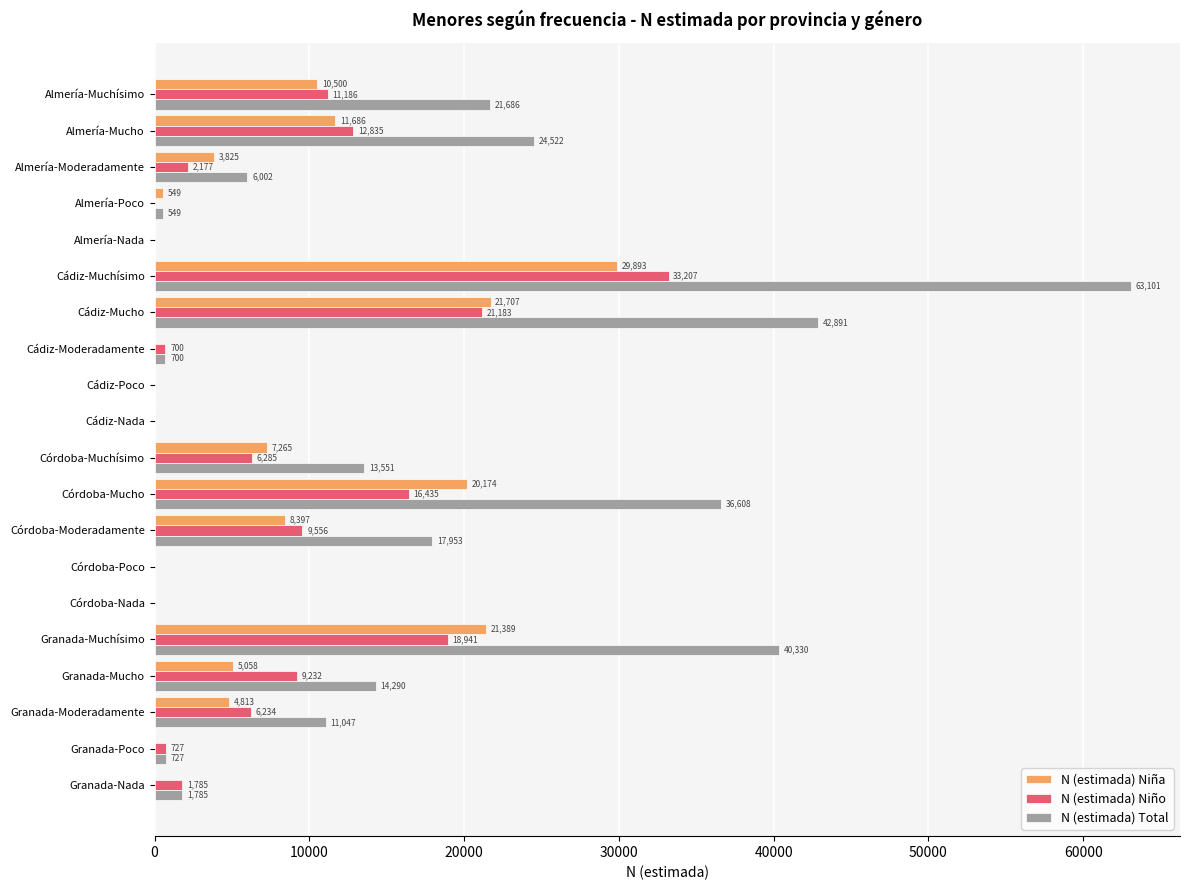

At which category is the sum across all series the highest?

Cádiz-Muchísimo